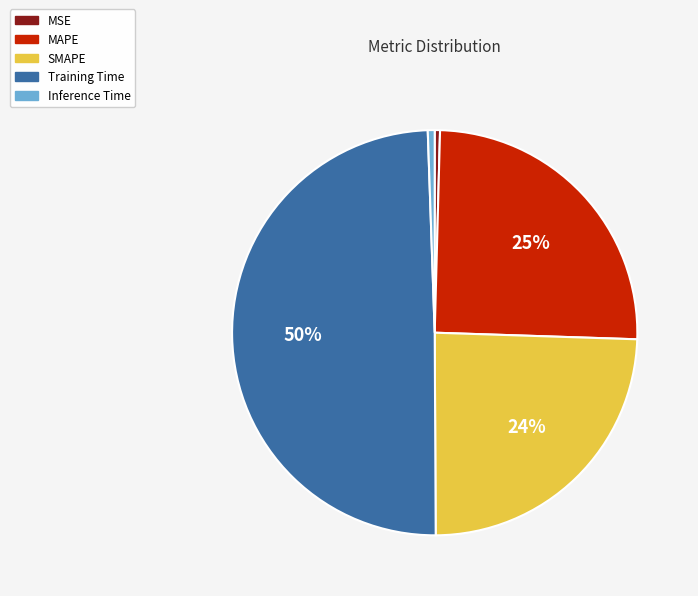

To the nearest percent, what percentage of the pie is Training Time?

50%